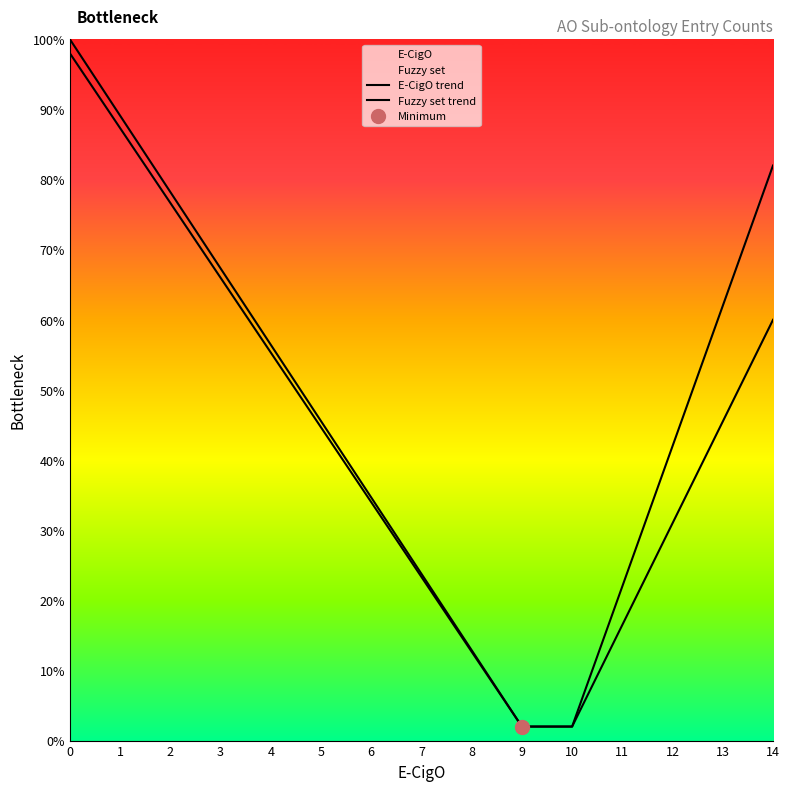

Which category has the lowest value in the Fuzzy set trend series?

9